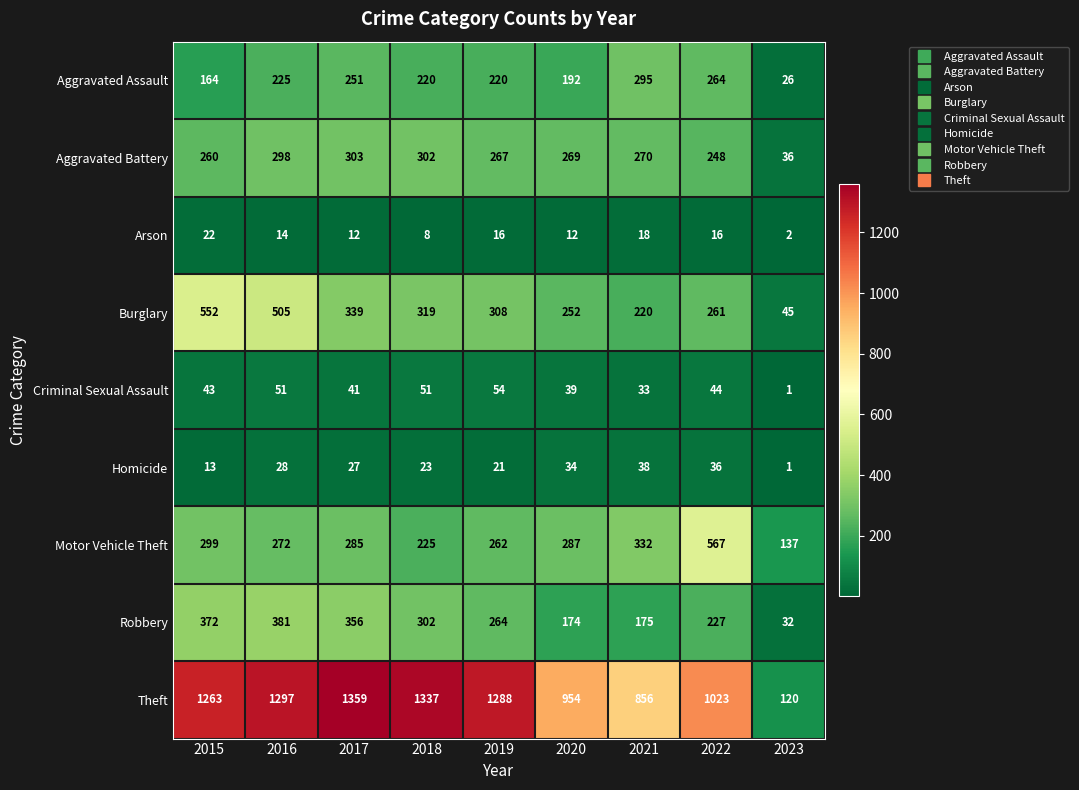

What is the maximum value for Robbery?

381